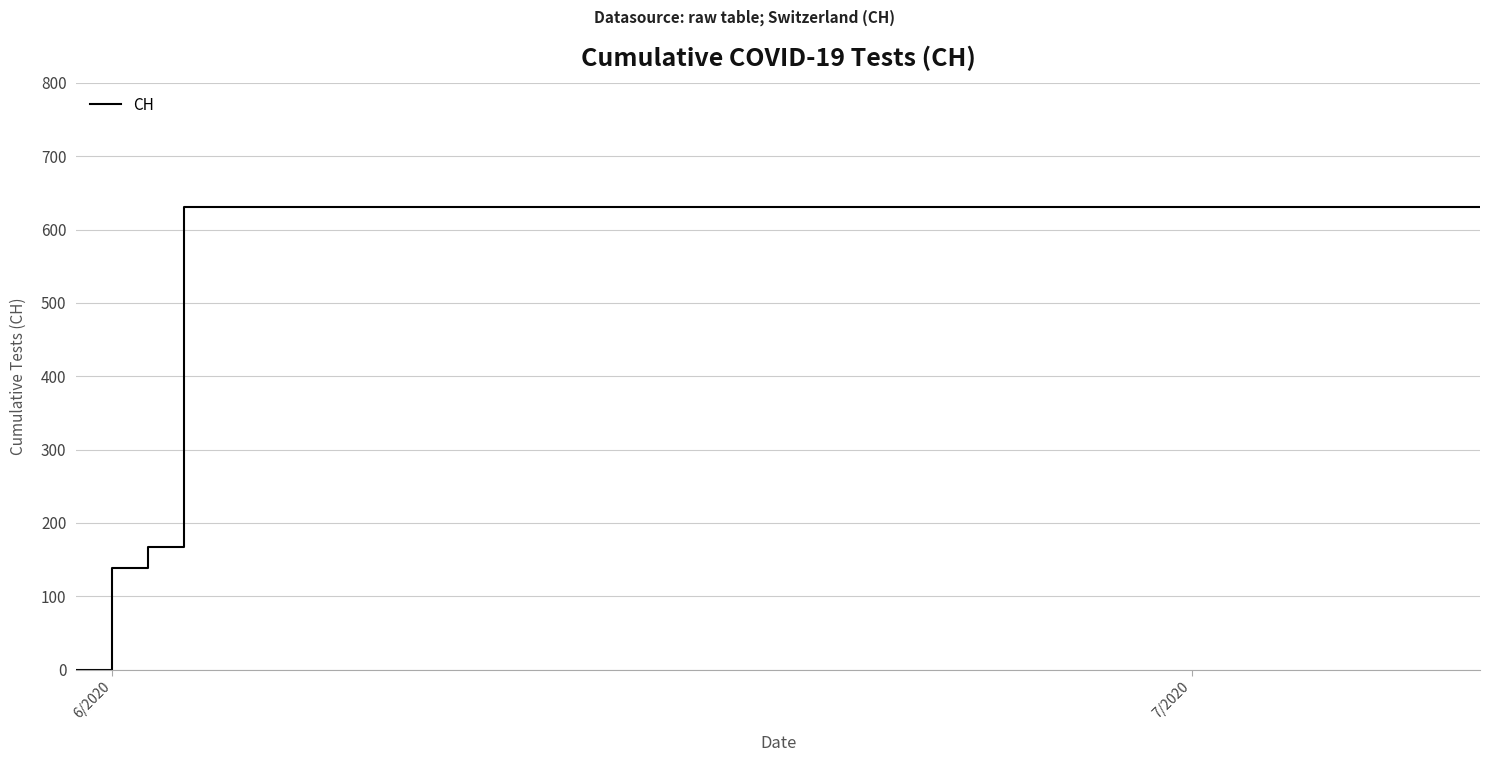

What is the maximum value shown in the chart?

631